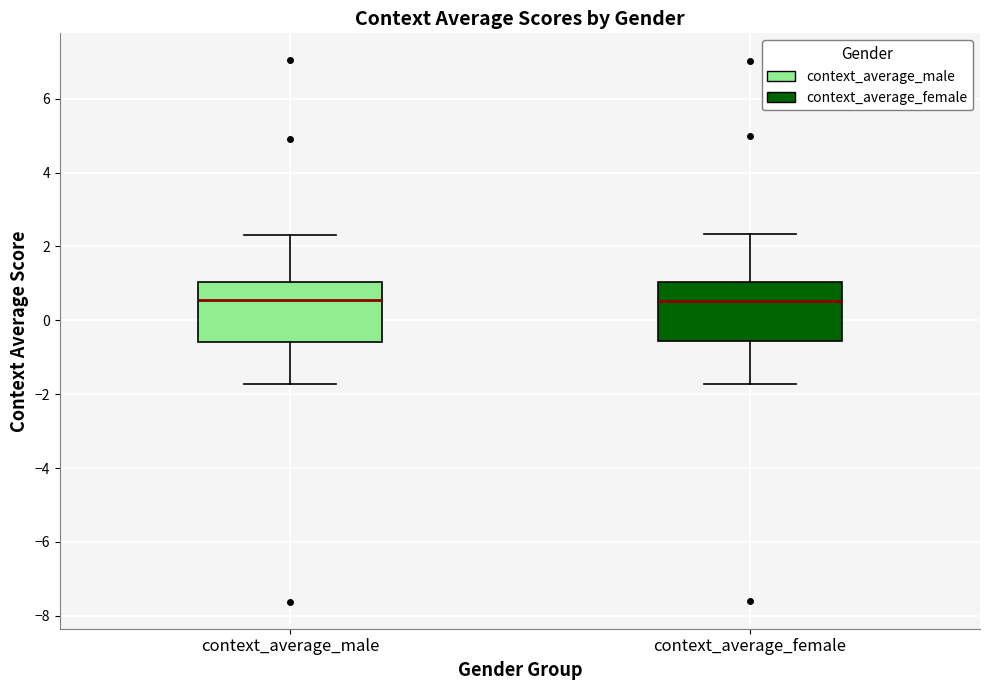

Reading left to right, transcribe this box plot: for each box, give where its median line is, the range the box spans, and where its two whiskers end, as read against the y-axis. The values are not printed on the chart, so give them approximately, as read against the axis.

context_average_male: median 0.6, box -0.6 to 1.0, whiskers -1.8 to 2.4
context_average_female: median 0.6, box -0.6 to 1.0, whiskers -1.8 to 2.4